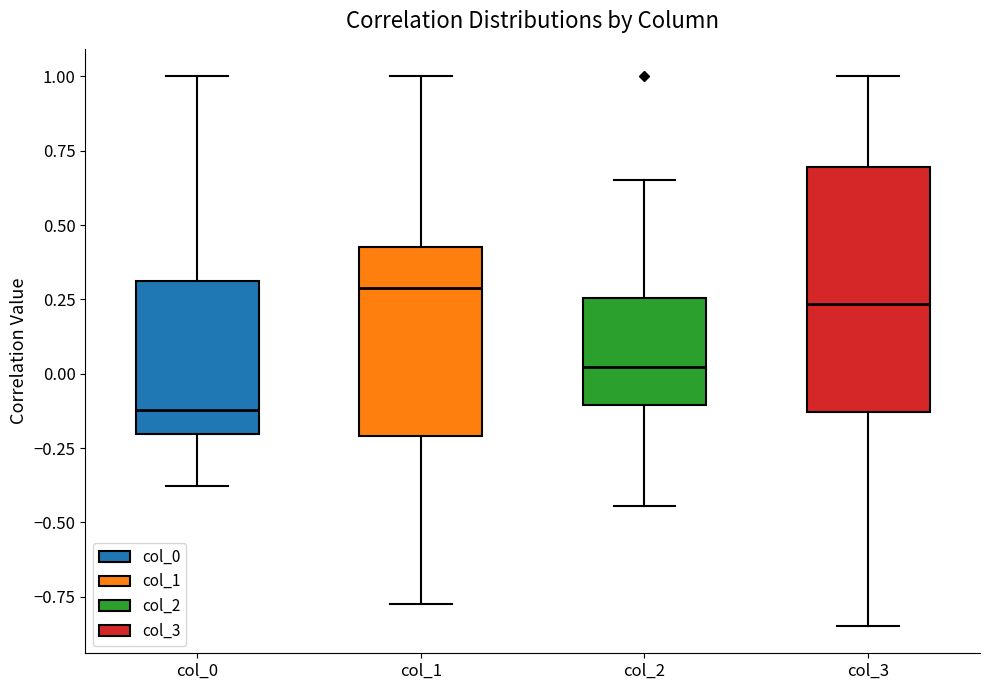

Reading left to right, transcribe this box plot: for each box, give where its median line is, the range the box spans, and where its two whiskers end, as read against the y-axis. The values are not printed on the chart, so give them approximately, as read against the axis.

col_0: median -0.10, box -0.20 to 0.30, whiskers -0.40 to 1.00
col_1: median 0.30, box -0.20 to 0.45, whiskers -0.80 to 1.00
col_2: median 0.00, box -0.10 to 0.25, whiskers -0.45 to 0.65
col_3: median 0.25, box -0.15 to 0.70, whiskers -0.85 to 1.00